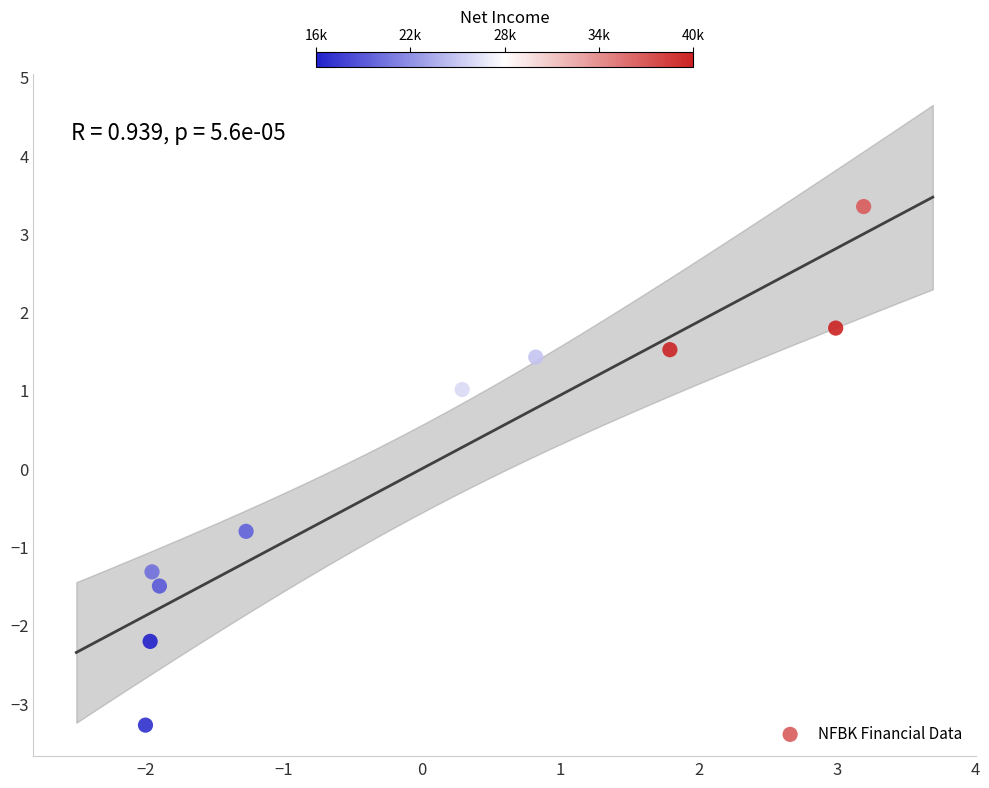

What is the range of X values (max minus min)?

5.2